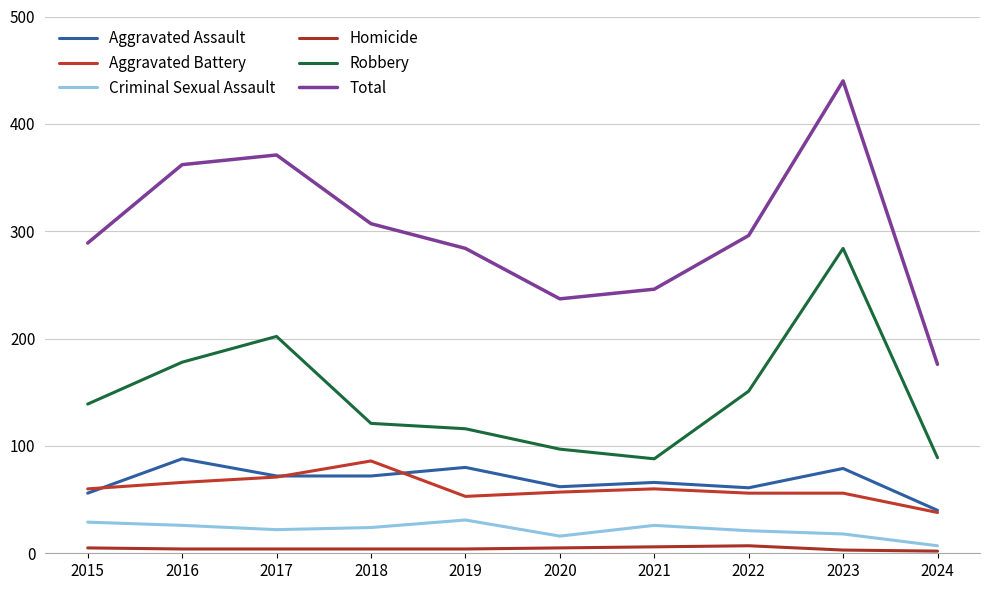

What is the minimum value for Robbery?

88